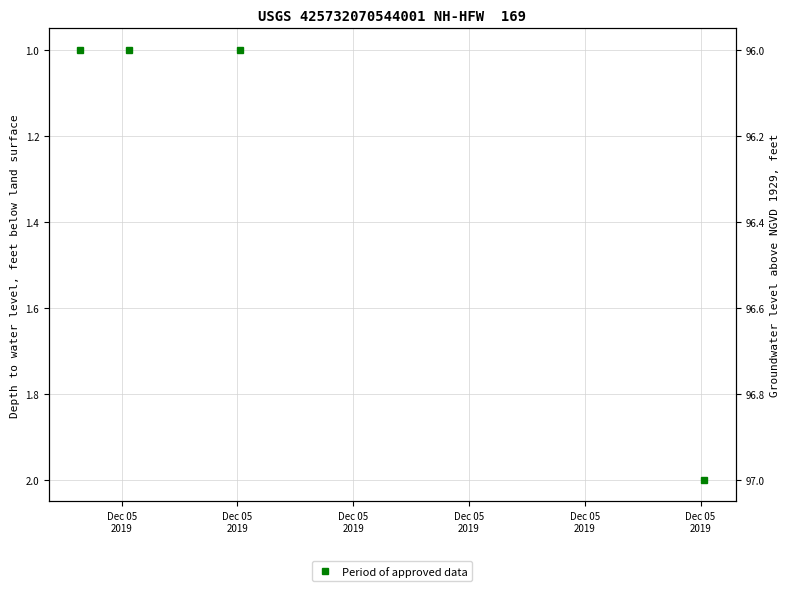

What is the difference between the maximum and minimum values?

1